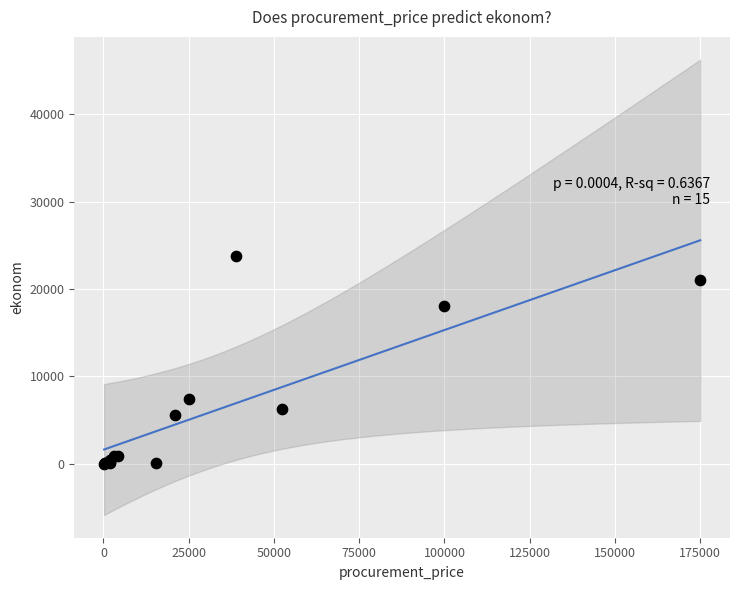

What Y value in the scatter plot is closest to 11855?

7380.0